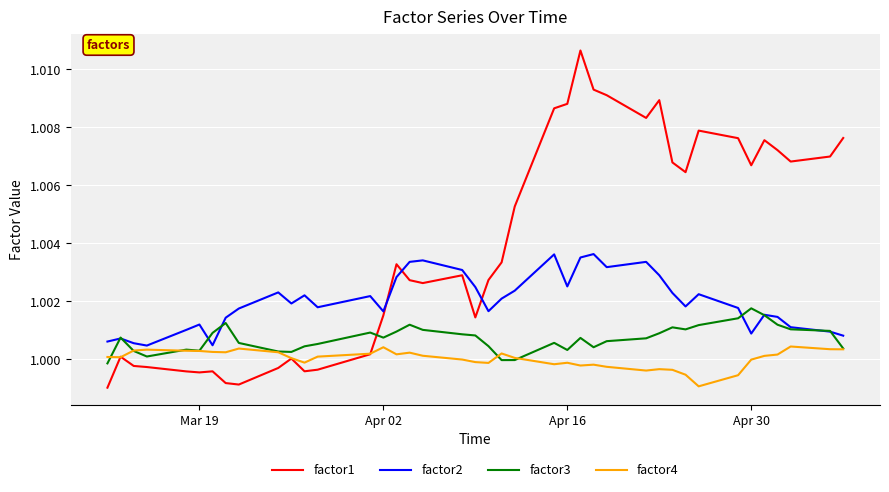

What are all the series names shown in the legend?

factor1, factor2, factor3, factor4